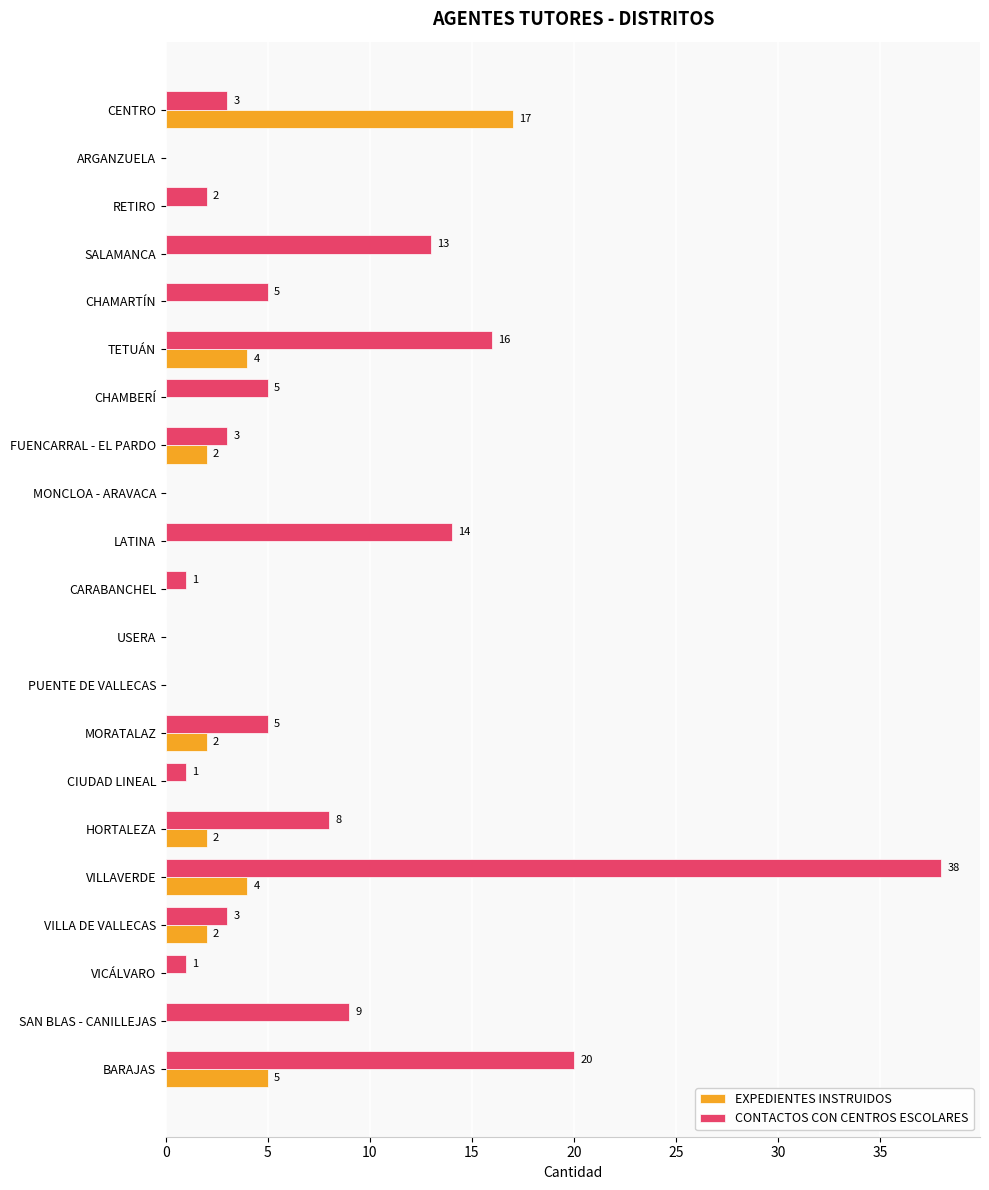

At which category is the sum across all series the highest?

VILLAVERDE